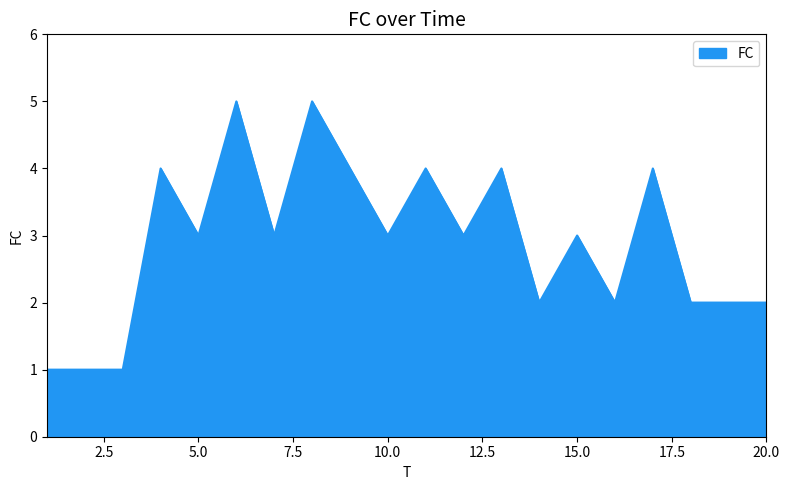

What is the maximum value shown in the chart?

5